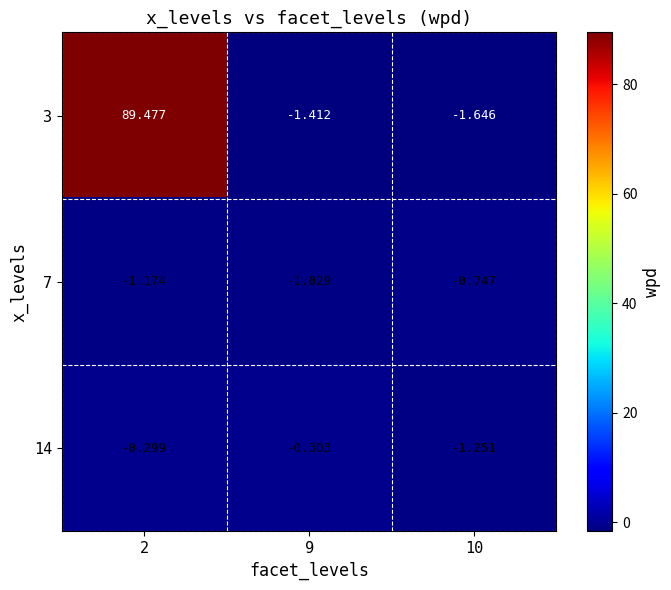

What is the maximum value shown in the chart?

89.5